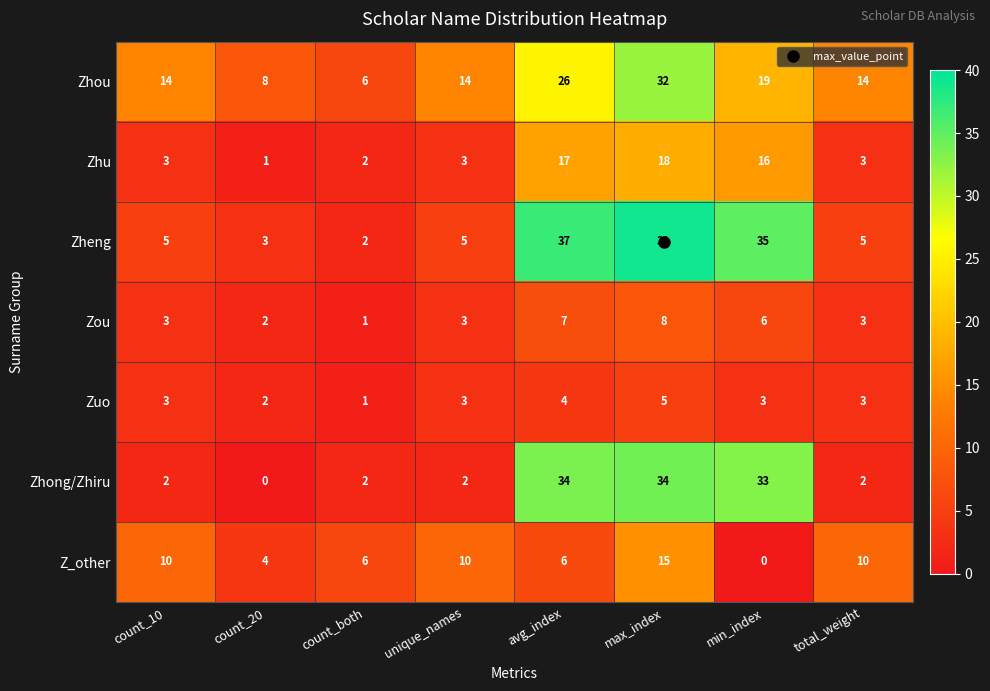

Is it true that Zhou equals 32 at max_index?

True